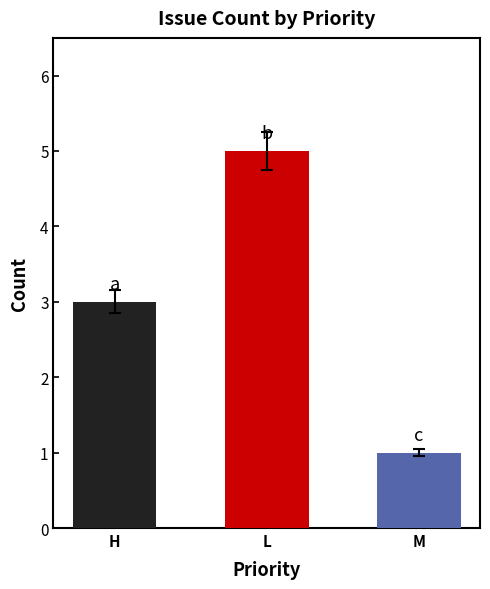

How many values exceed 3?

1